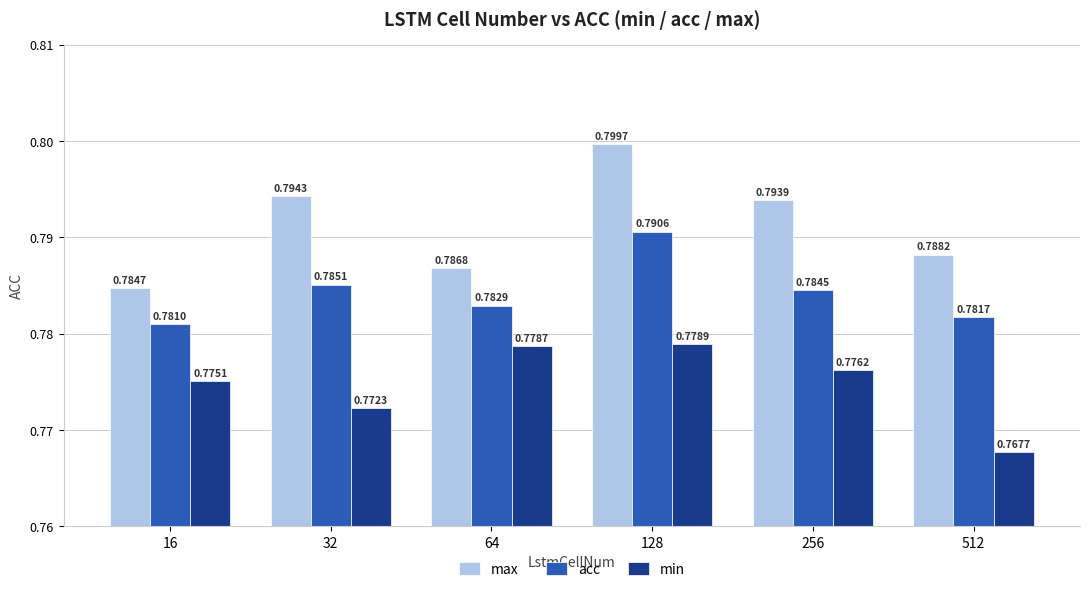

Rank the series by their average value, from highest to lowest.

max, acc, min